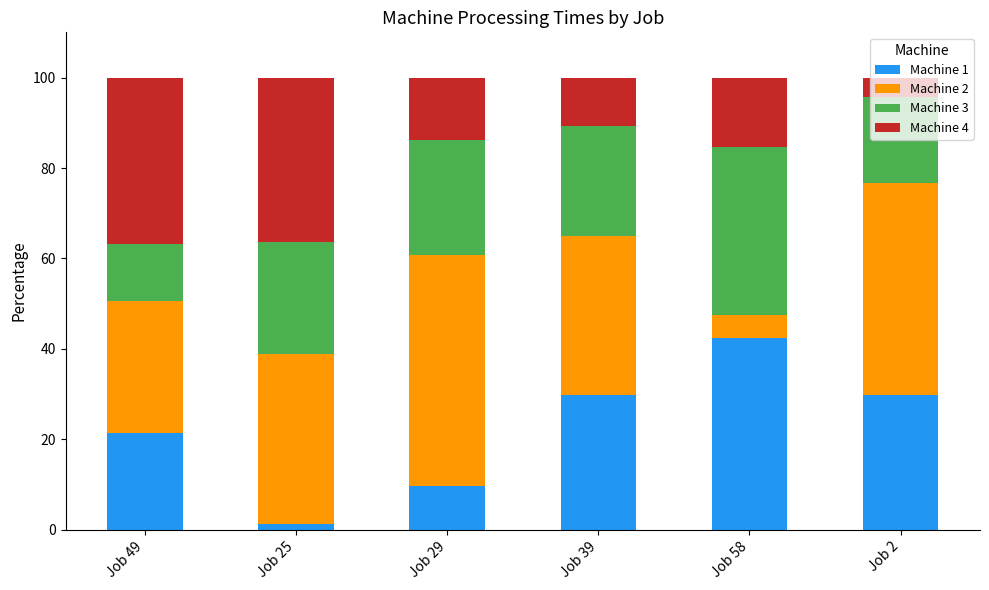

What is the maximum value for Machine 1?

42.4